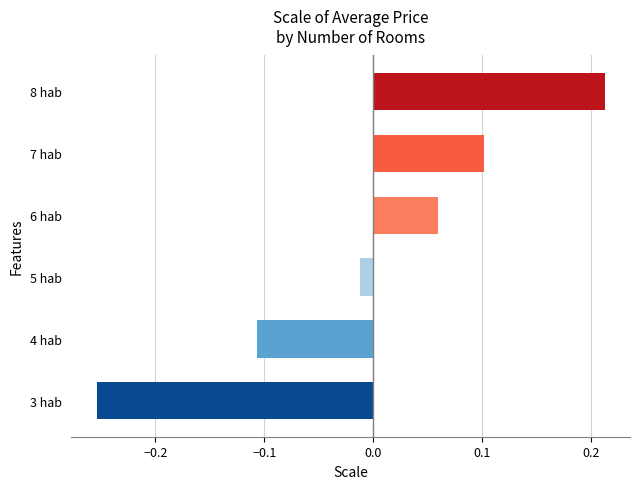

At which category does the chart reach its minimum across all series?

3 hab